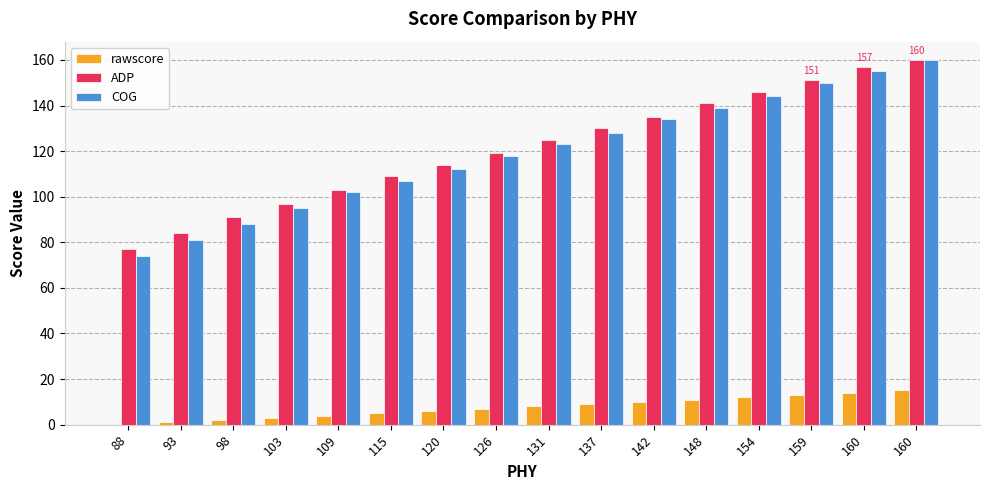

How many groups of bars are there?

16